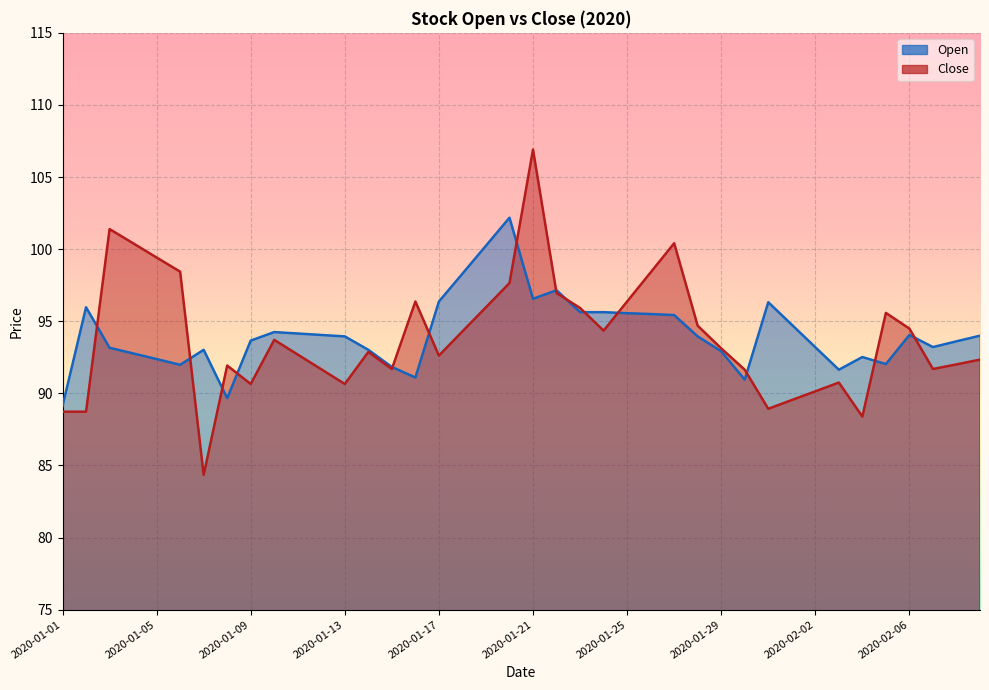

Where is Close nearest to the value 95?

2020-01-28